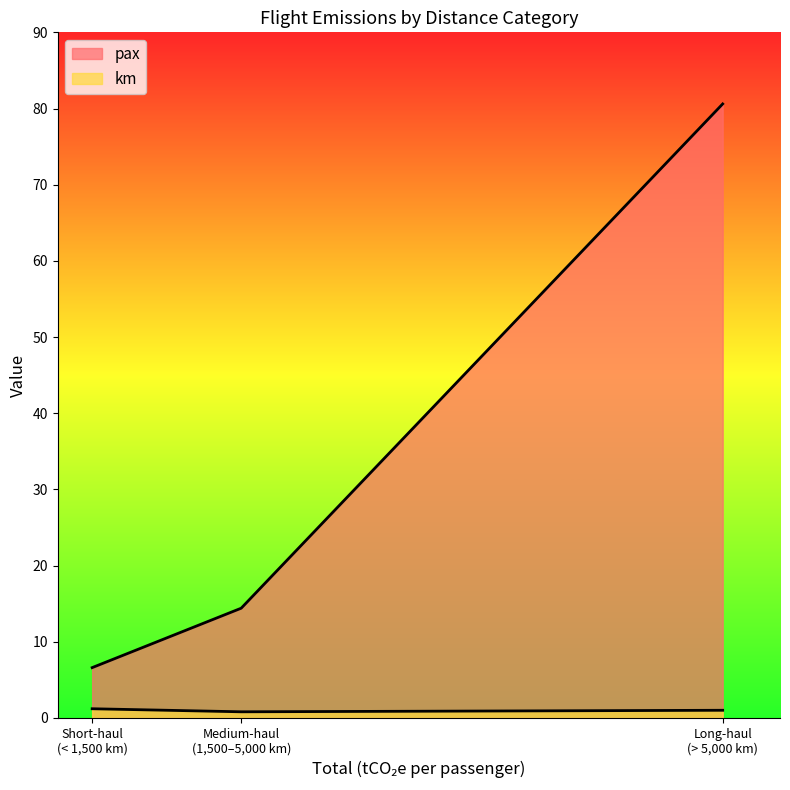

How many lines are shown in the chart?

2